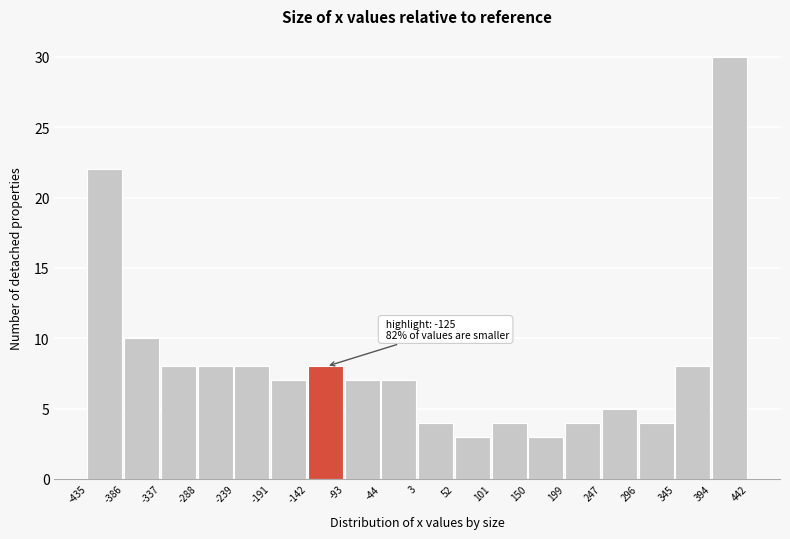

Which range on the x-axis has the tallest bar?

394 to 442